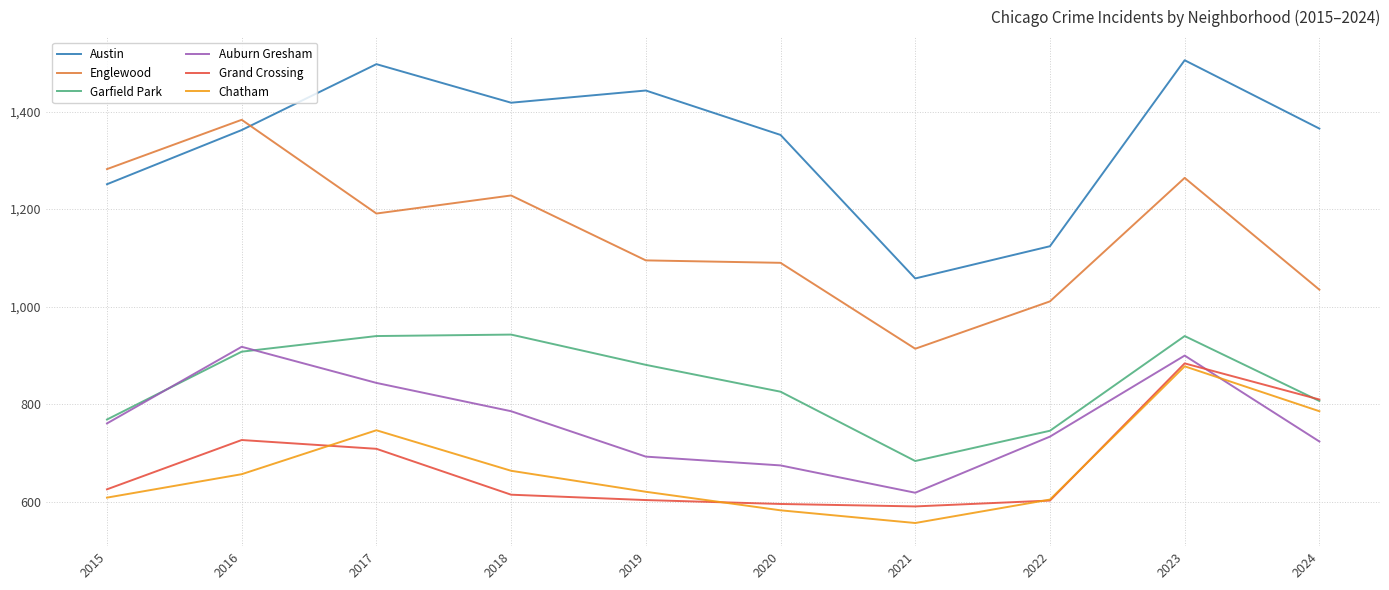

The Austin series shows 1856 at 2022. True or false?

False